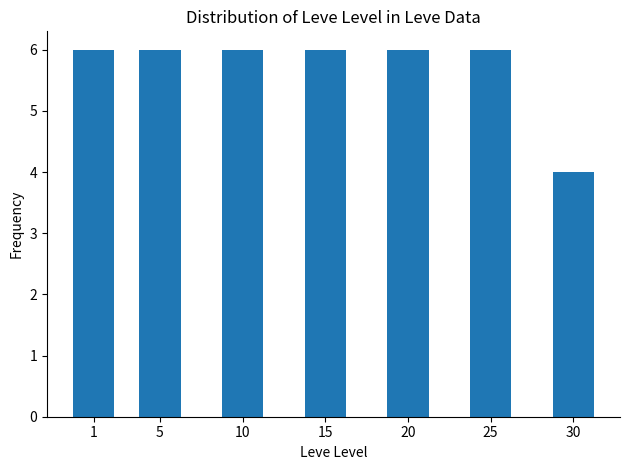

Is it true that the value at 10 is 9?

False